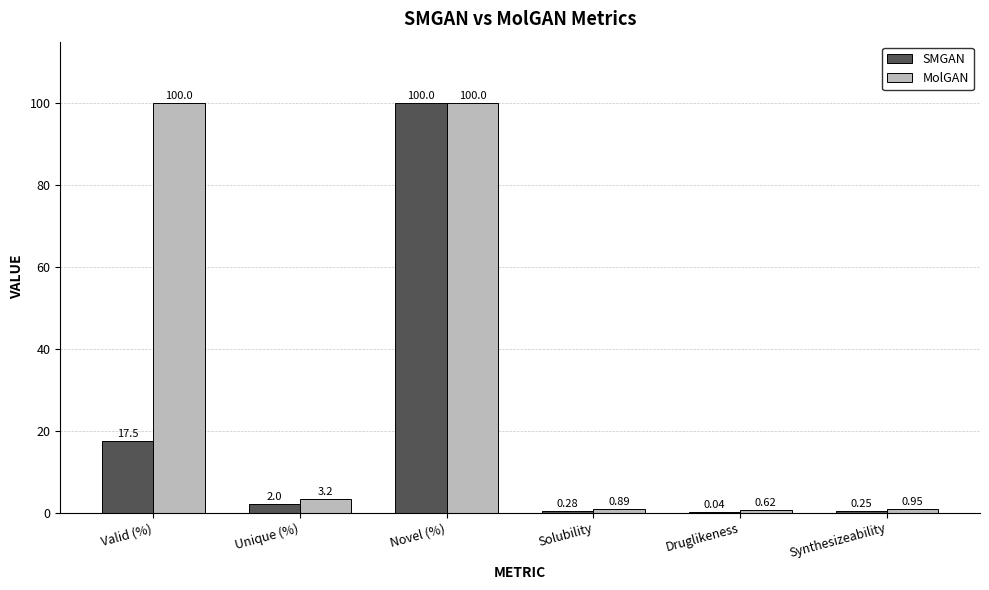

Where does the SMGAN series first go above 2?

Valid (%)